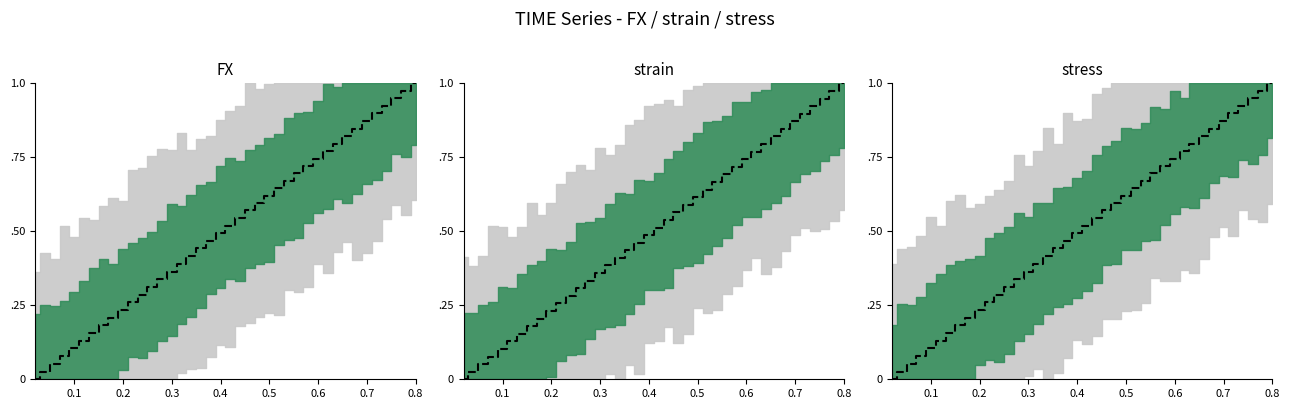

What are all the series names shown in the legend?

FX, strain, stress